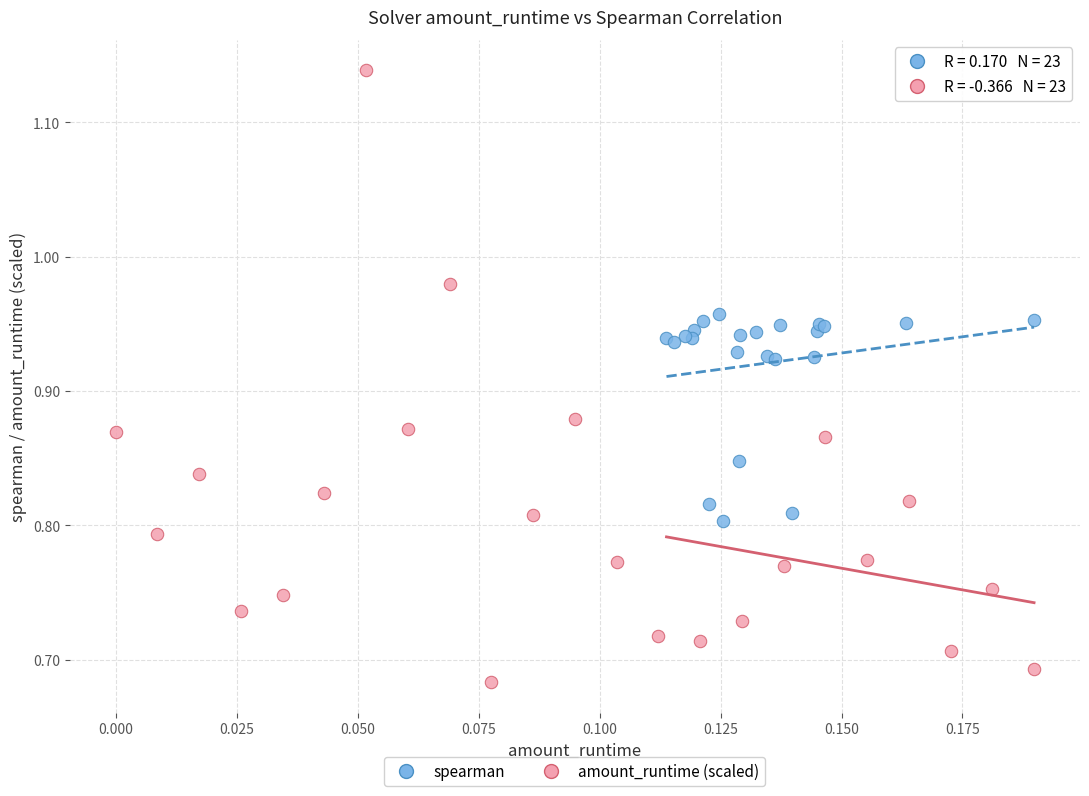

Which series contains the highest Y value?

amount_runtime (scaled)